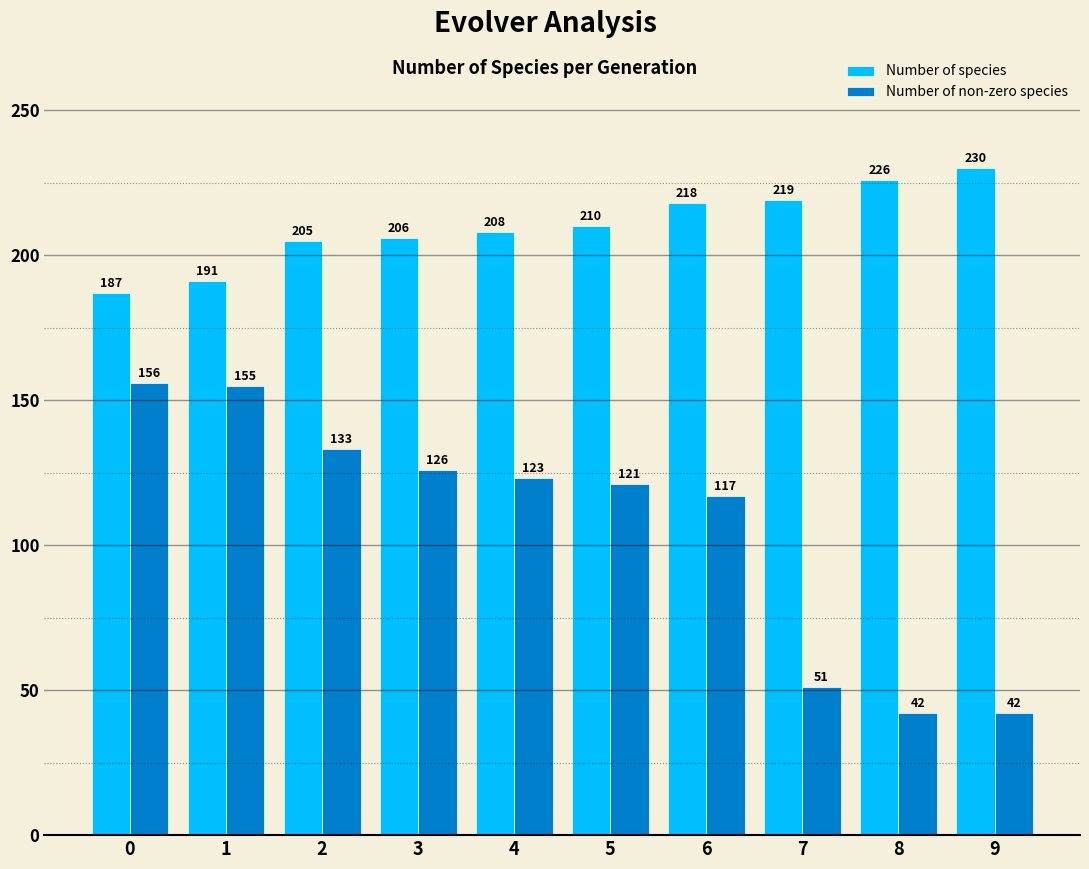

What is the value of the Number of species bar at the 6th from the left?

210